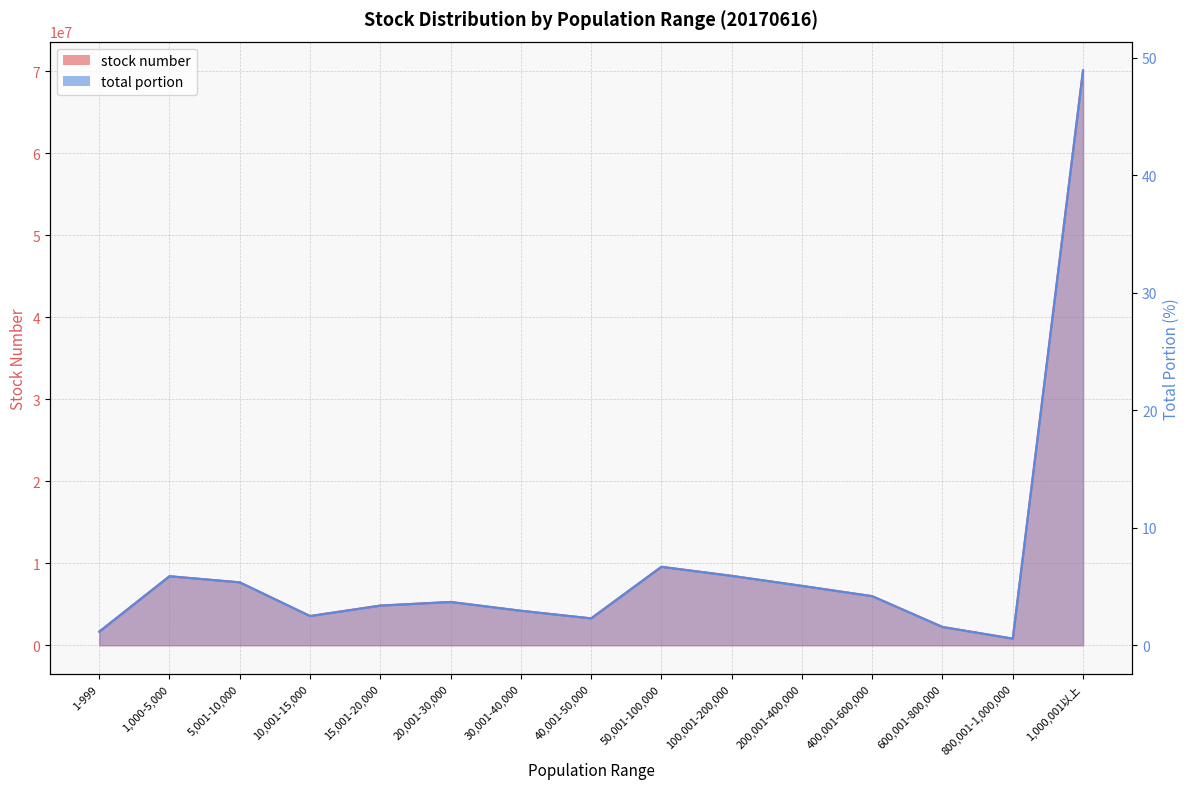

How many categories are shown in the chart?

15